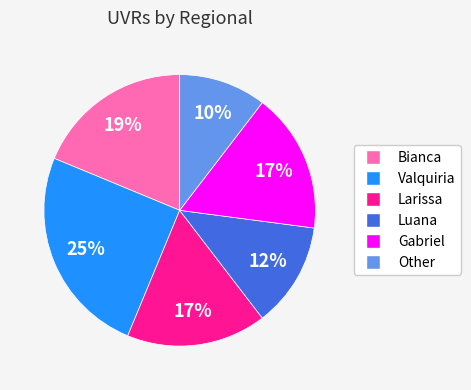

To the nearest percent, what is the combined percentage of Larissa and Other?

27%